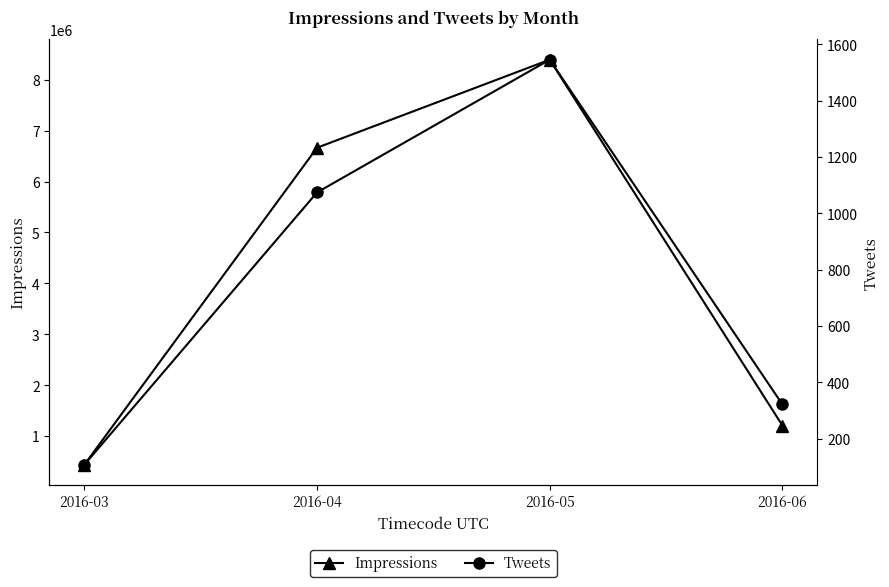

Reading right to left, transcribe all the data shown in this chart.

Impressions: 2016-06=1205607	2016-05=8395199	2016-04=6665014	2016-03=435715
Tweets: 2016-06=322	2016-05=1545	2016-04=1074	2016-03=108